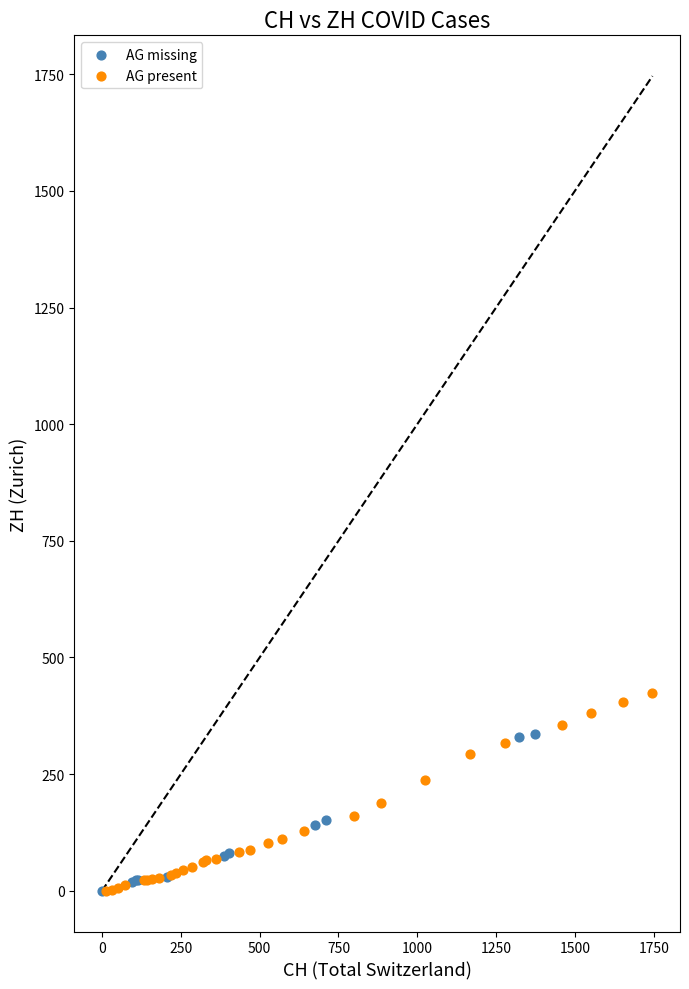

Which series has the widest spread of Y values?

AG present